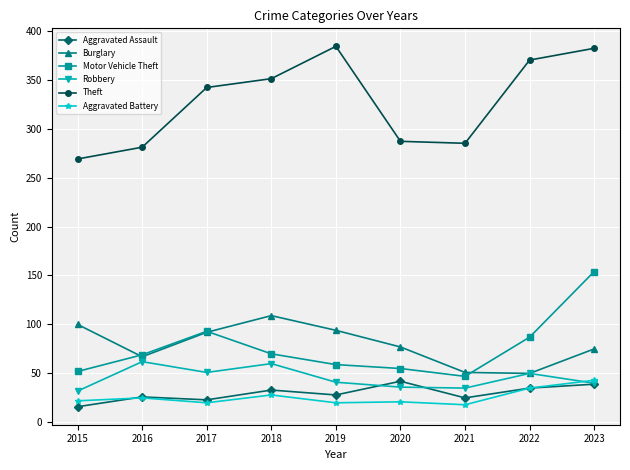

Is it true that Aggravated Battery equals 22 at 2015?

True